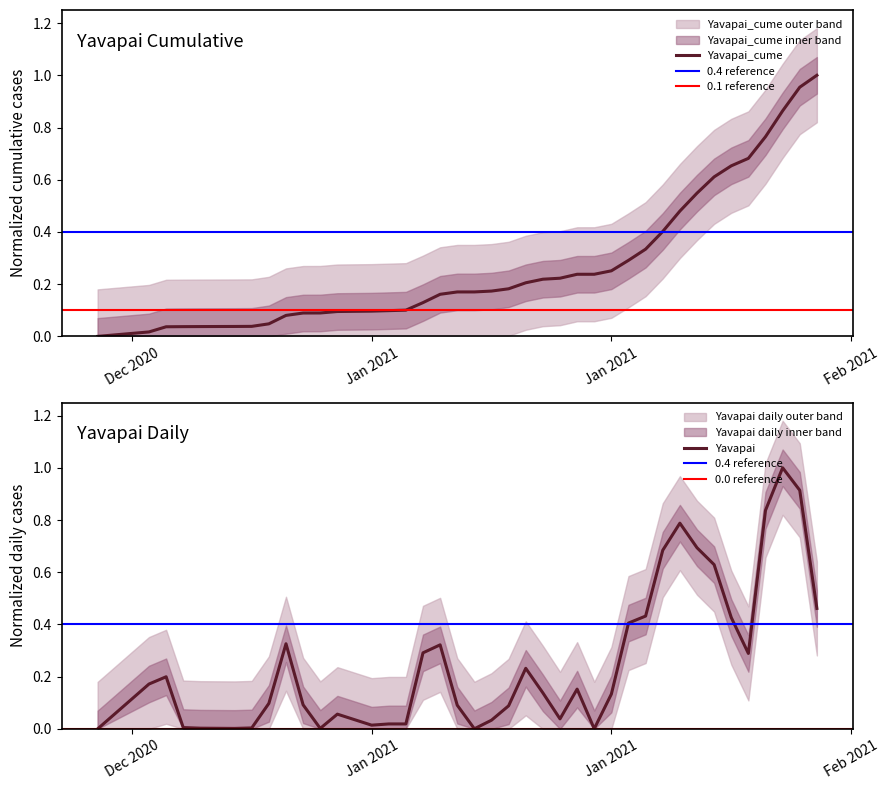

Where is Yavapai nearest to the value 0?

Dec 2020